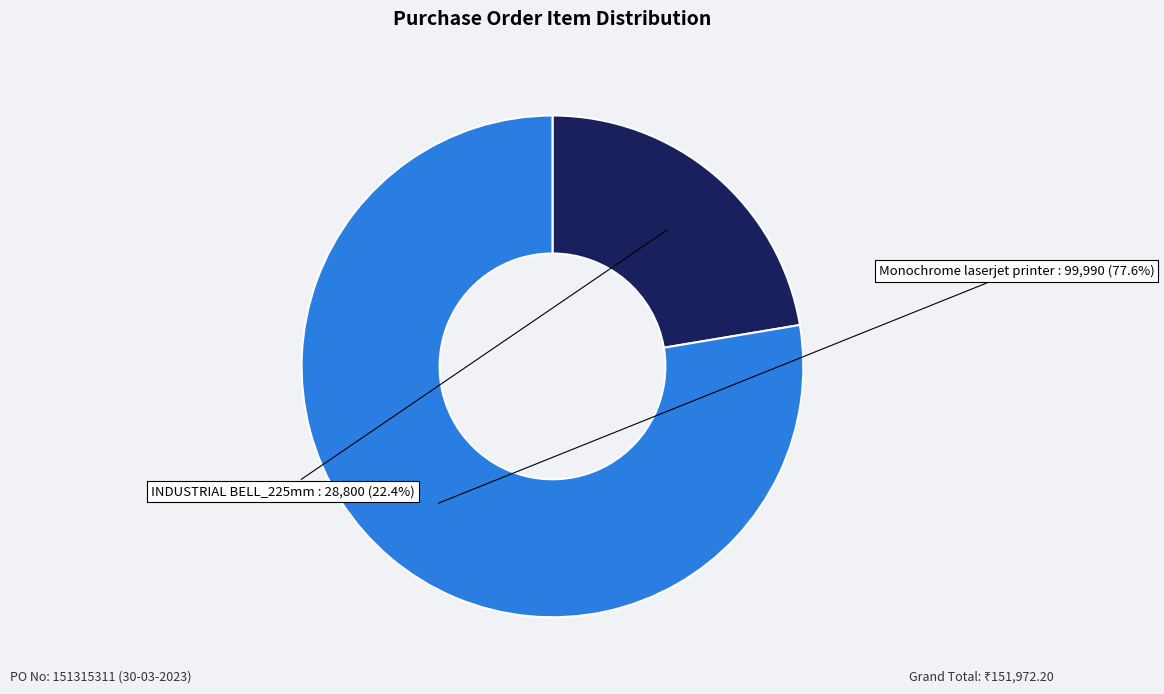

Is there any slice that represents more than half of the pie?

Yes